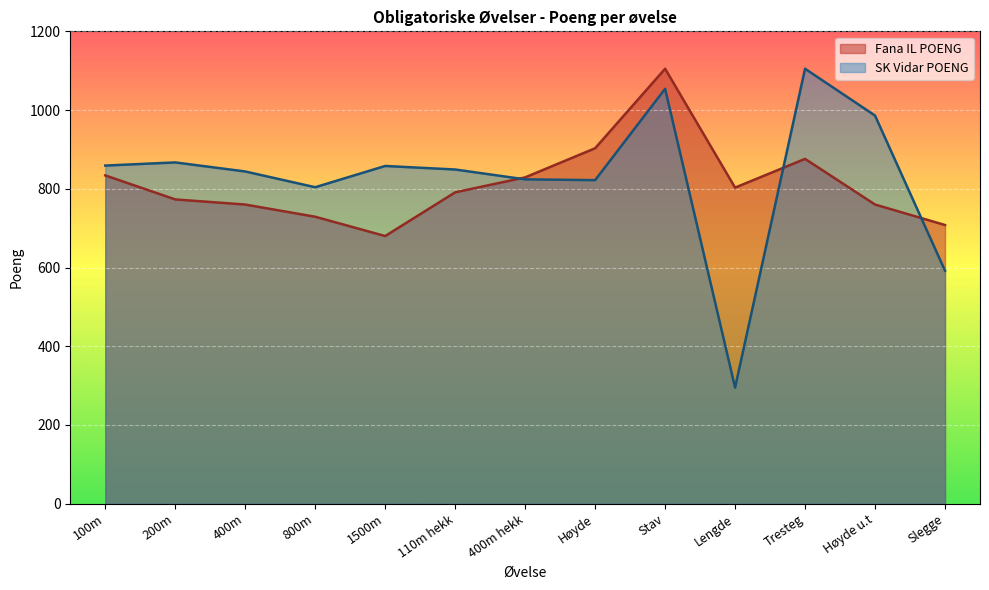

Which series ends up on top after the final intersection of Fana IL POENG and SK Vidar POENG?

Fana IL POENG